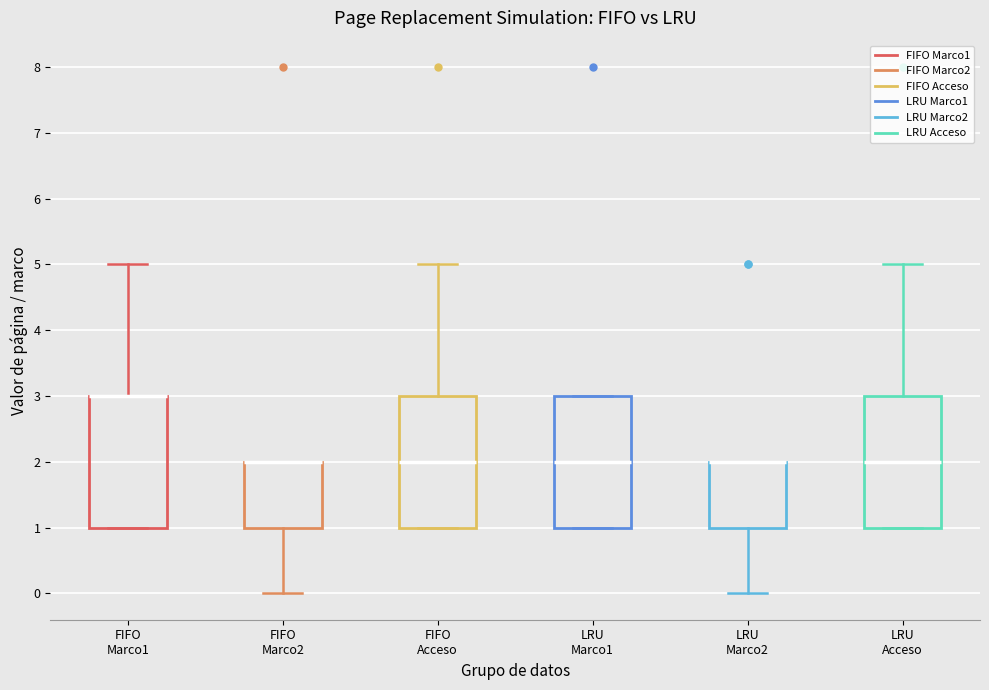

Reading left to right, read every box against the y-axis: the position of its median line, the range the box covers, and the ends of its whiskers. The values are not printed on the chart, so give them approximately, as read against the axis.

FIFO Marco1: median 3 (drawn on the box's upper edge), box 1 to 3, whiskers 1 to 5
FIFO Marco2: median 2 (drawn on the box's upper edge), box 1 to 2, whiskers 0 to 2
FIFO Acceso: median 2, box 1 to 3, whiskers 1 to 5
LRU Marco1: median 2, box 1 to 3, whiskers 1 to 3
LRU Marco2: median 2 (drawn on the box's upper edge), box 1 to 2, whiskers 0 to 2
LRU Acceso: median 2, box 1 to 3, whiskers 1 to 5